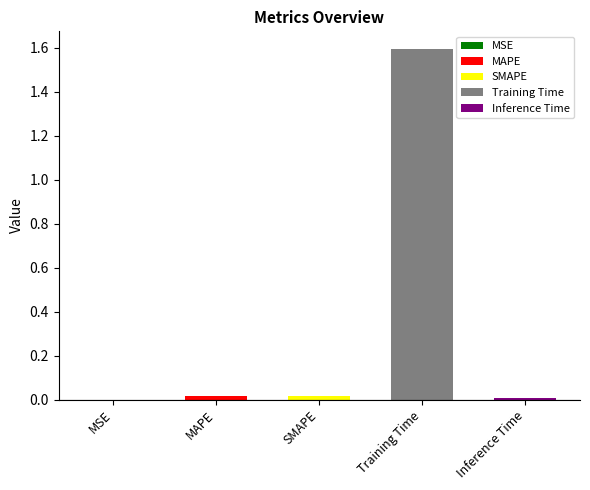

Is it true that the value at MSE is 0.0?

True